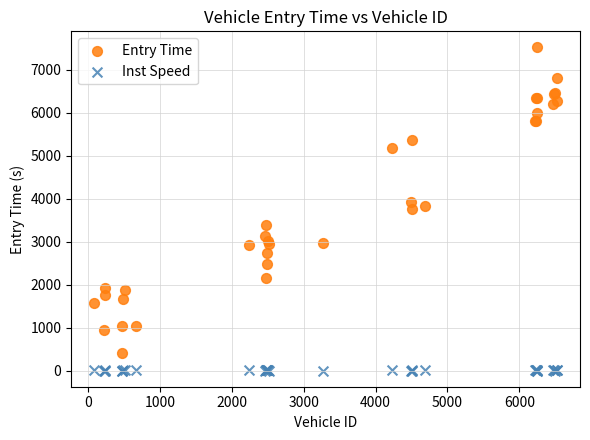

Which series contains the lowest Y value?

Inst Speed